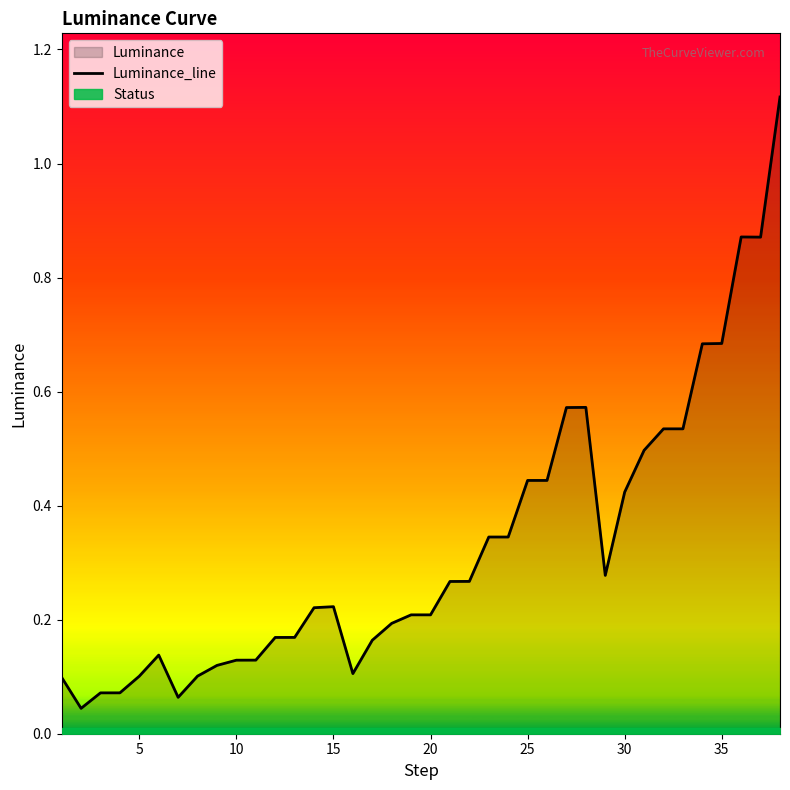

The value of Luminance_line at 30 is 0.2. True or false?

False